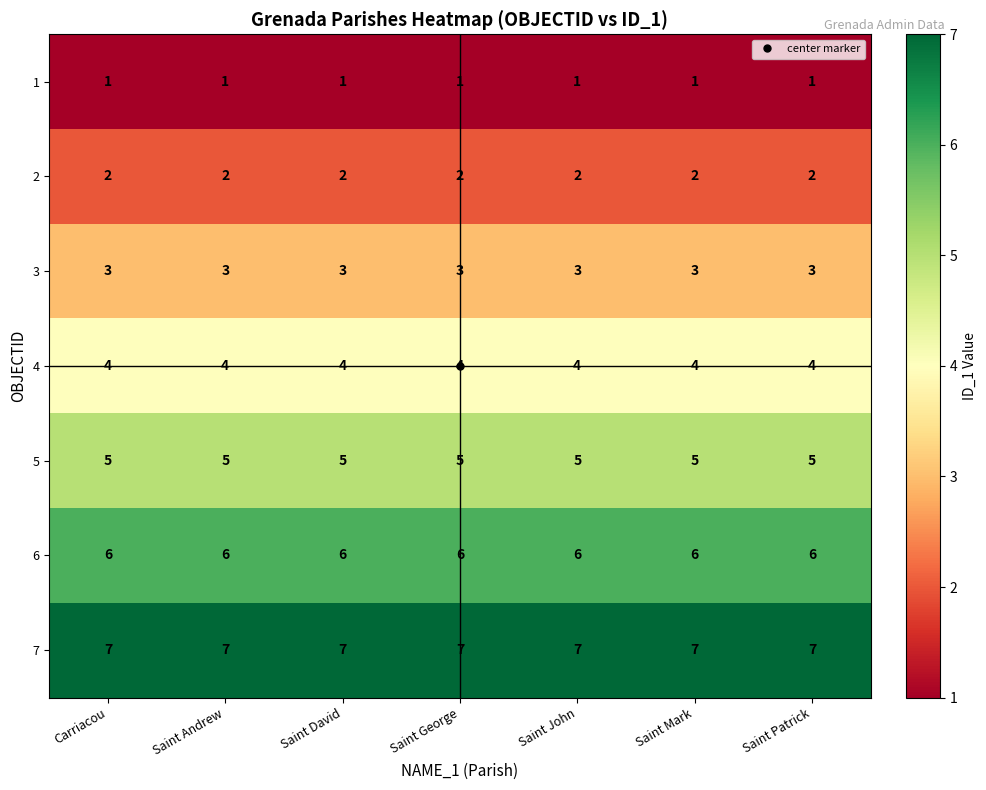

The value of 3 at Saint George is 1. True or false?

False